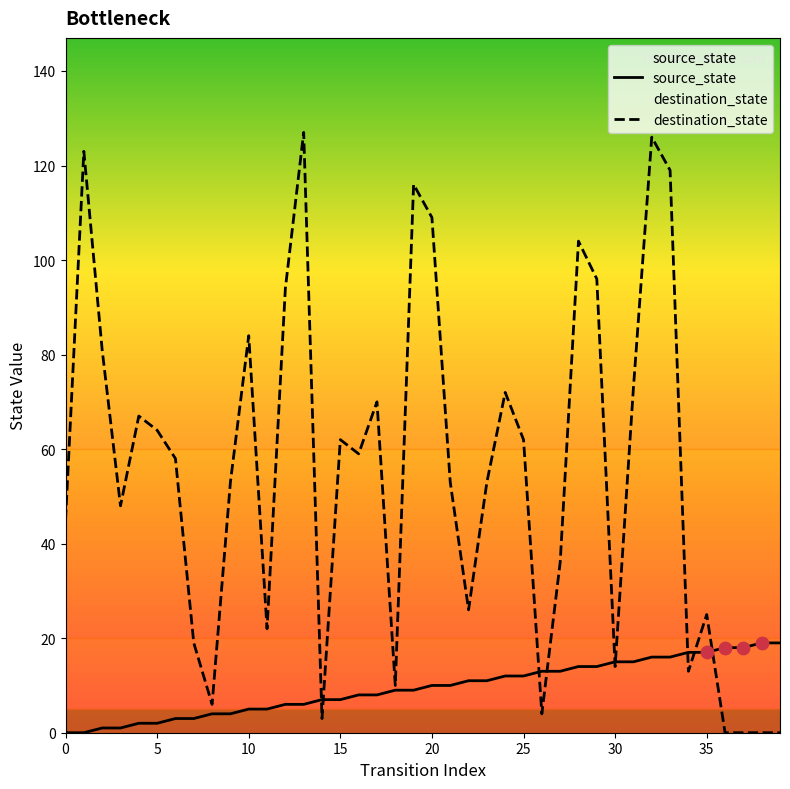

Which series reaches the maximum Y coordinate?

destination_state